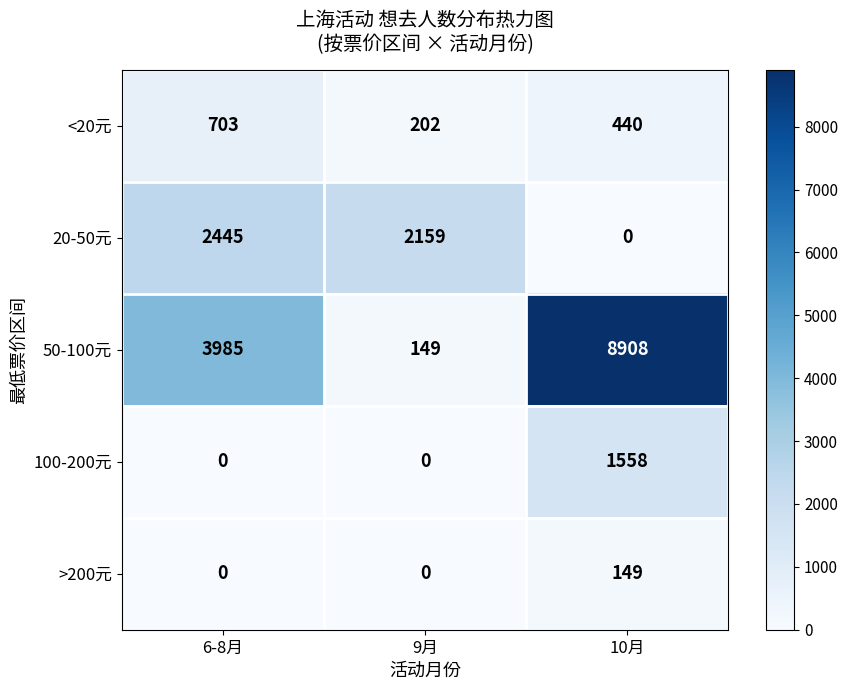

What is the sum of the 20-50元 values at 6-8月 and 9月?

4604